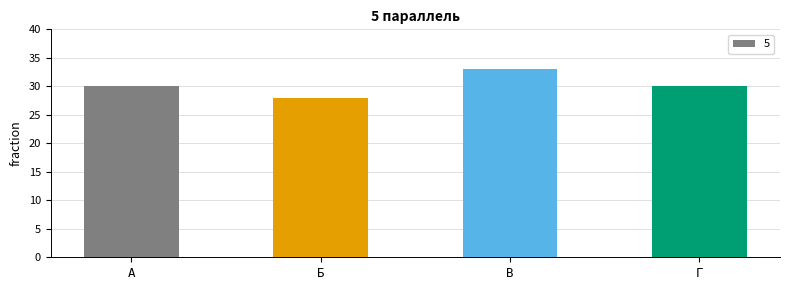

Which category has the highest value across all series?

В